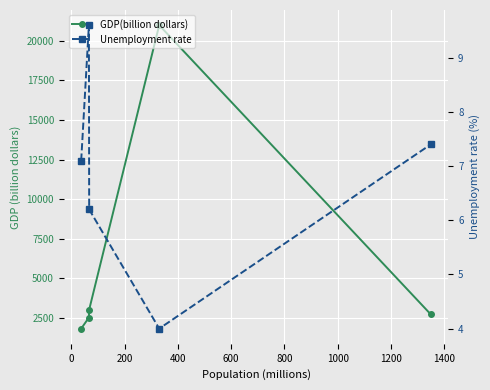

How many distinct data groups are displayed?

2